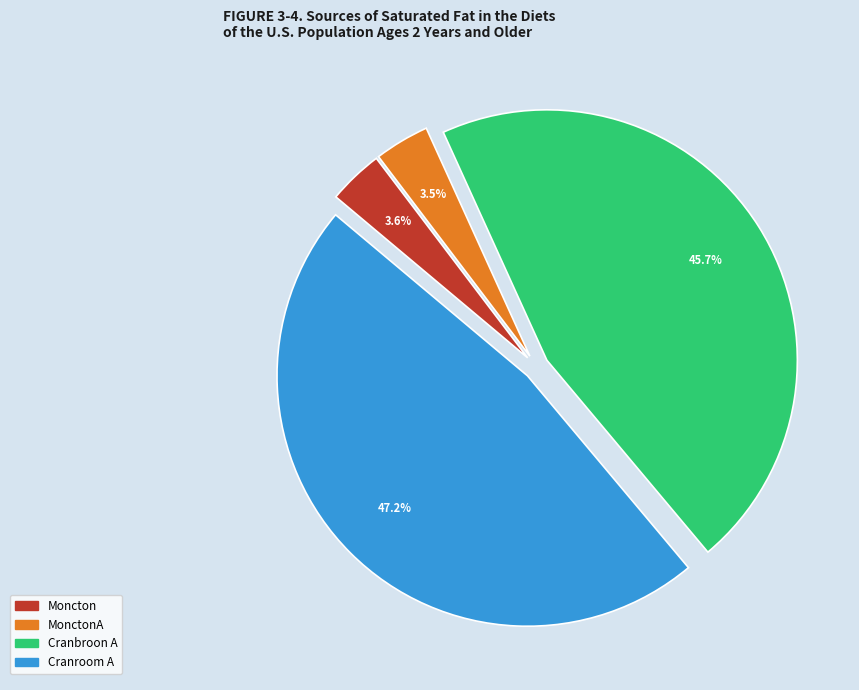

Is there a majority slice in this chart?

No